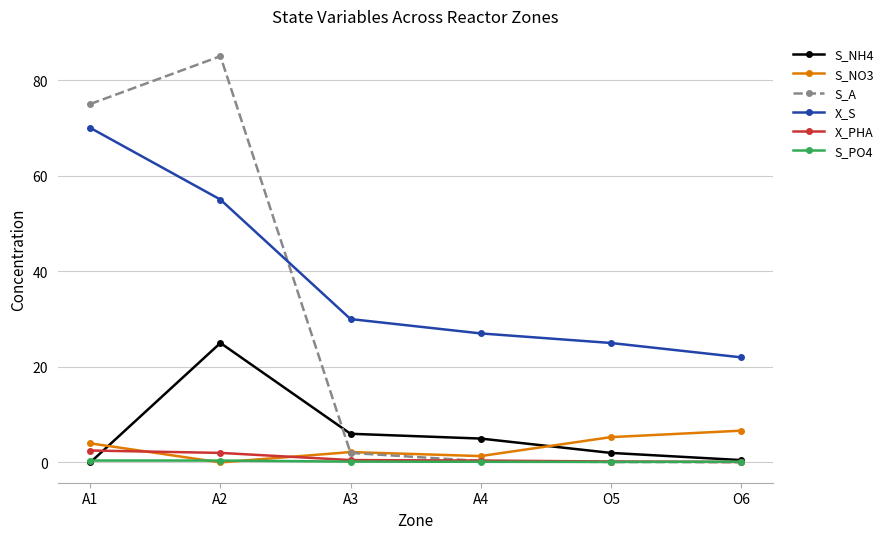

What position from the right is A2?

5